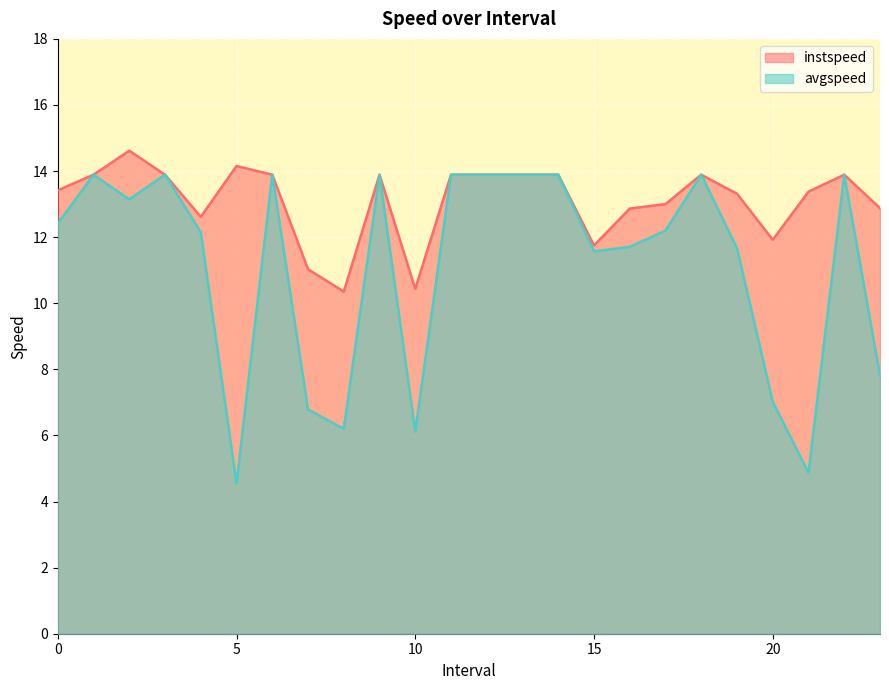

How many lines are shown in the chart?

2